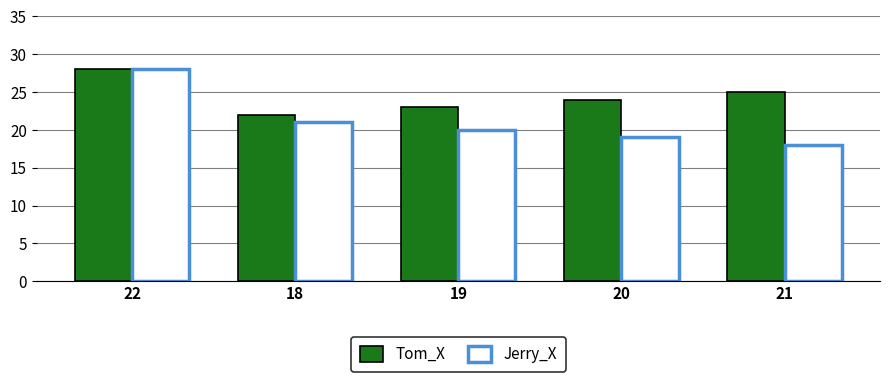

What are all the series names shown in the legend?

Tom_X, Jerry_X